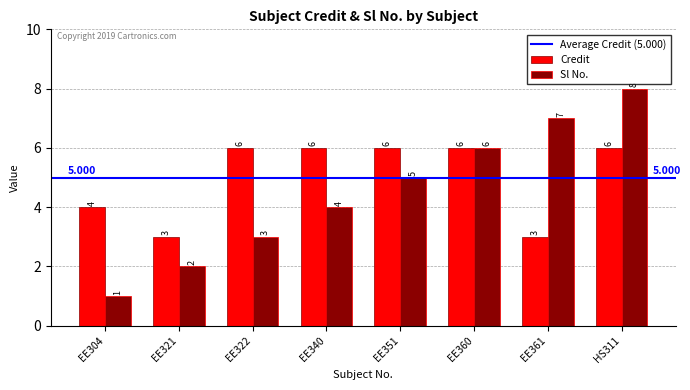

True or false: Sl No. has a value of 1 at EE321.

False